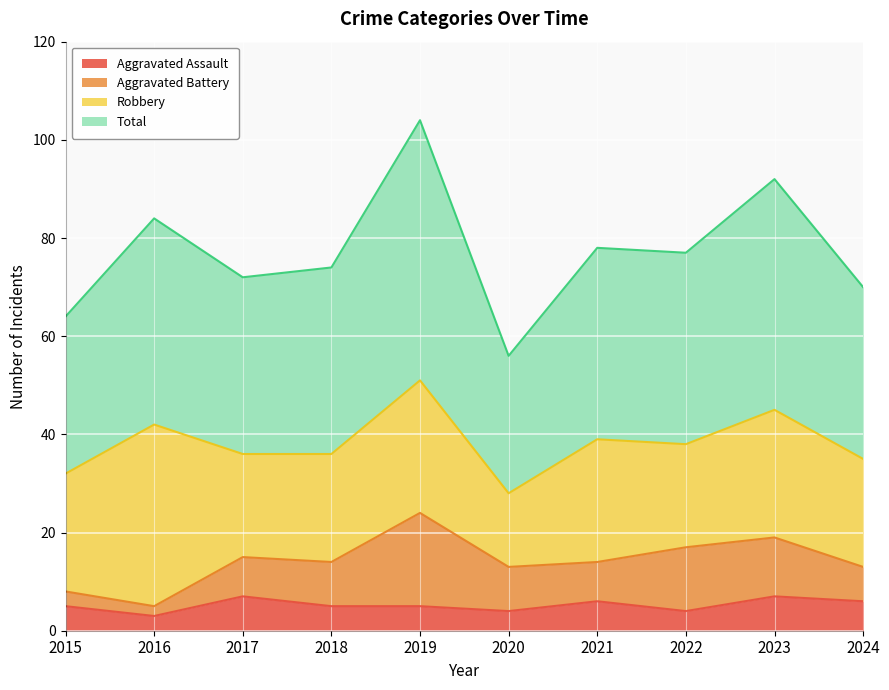

True or false: Total and Aggravated Assault intersect in this chart.

False